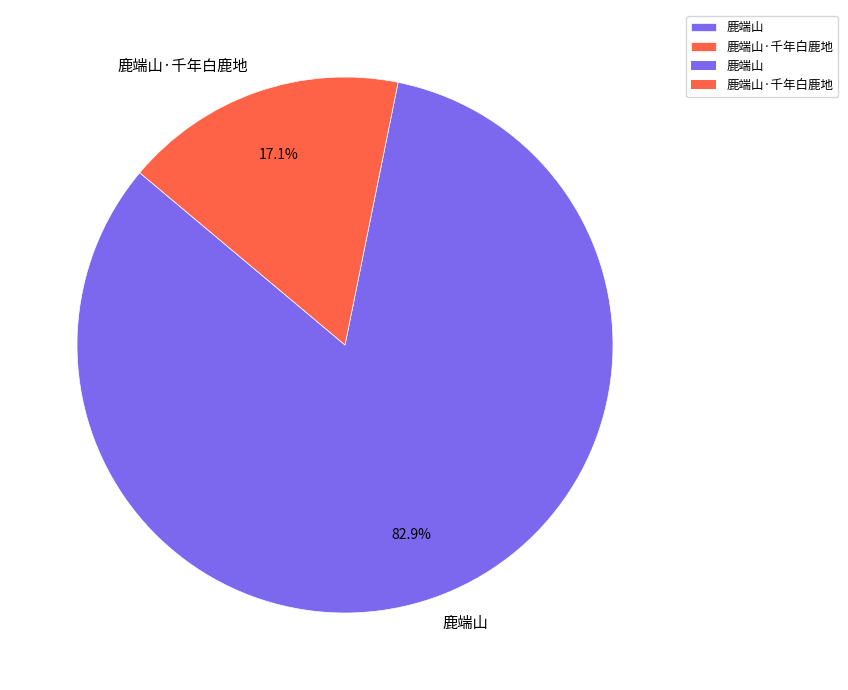

Do 鹿端山·千年白鹿地 and 鹿端山 together represent more than half of the pie?

Yes